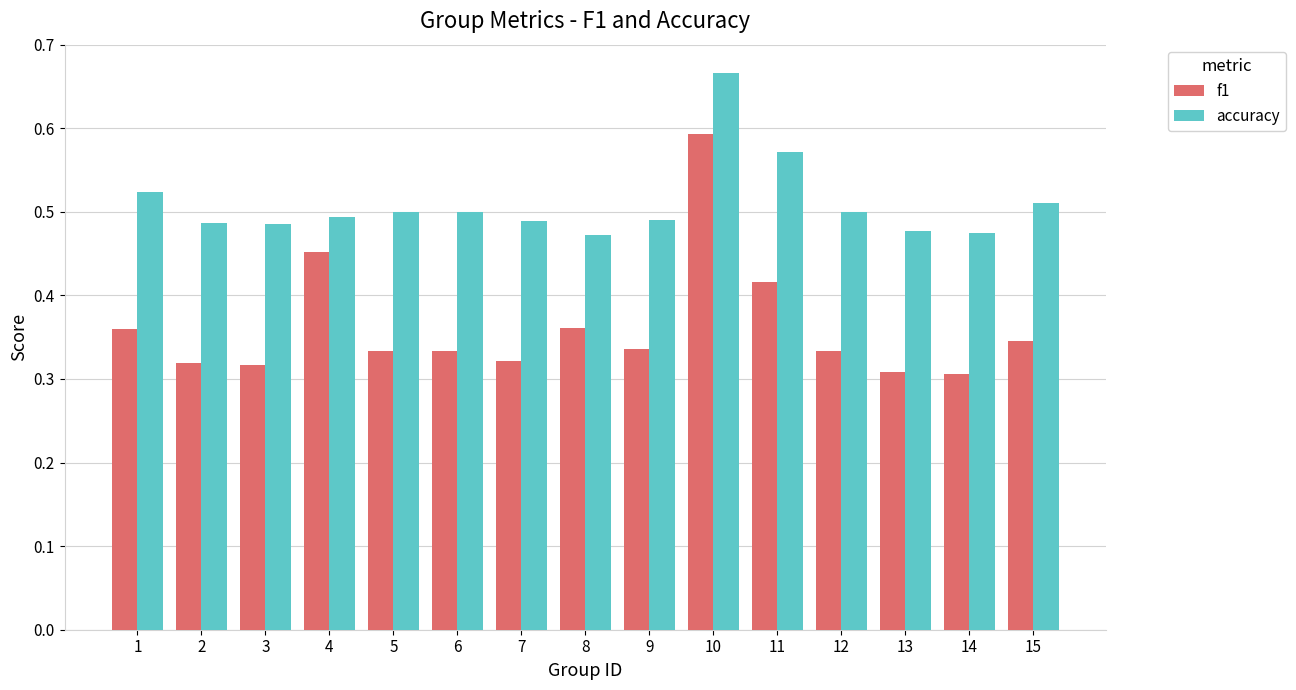

Is the value of accuracy at 1 greater than the value of f1 at 1?

Yes